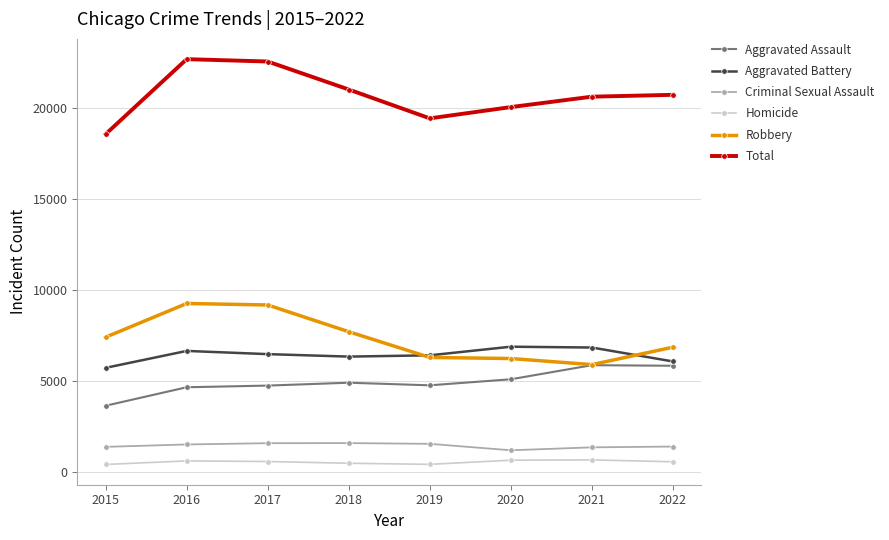

True or false: Aggravated Assault has a value of 6244 at 2016.

False